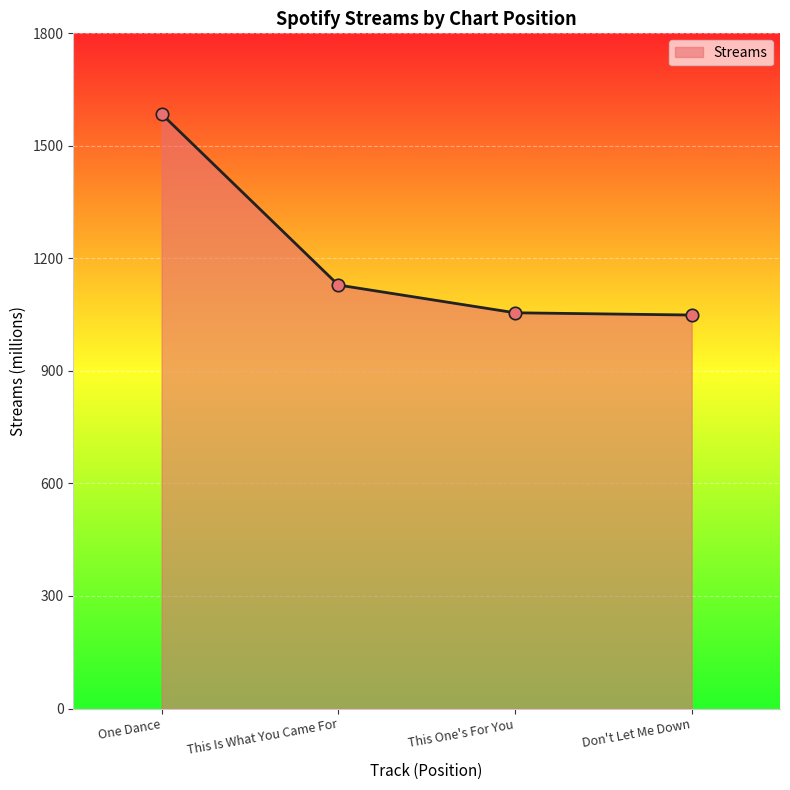

Between One Dance and This Is What You Came For, which is larger?

One Dance